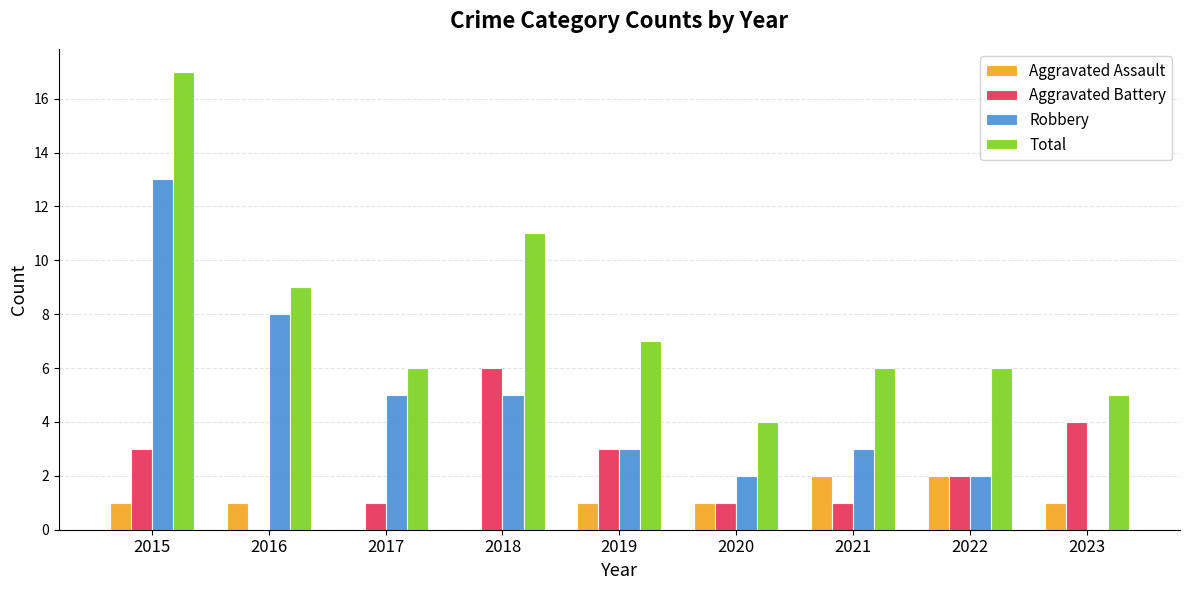

Reading right to left, list all the values displayed in this chart.

Aggravated Assault: 1	2	2	1	1	0	0	1	1
Aggravated Battery: 4	2	1	1	3	6	1	0	3
Robbery: 0	2	3	2	3	5	5	8	13
Total: 5	6	6	4	7	11	6	9	17